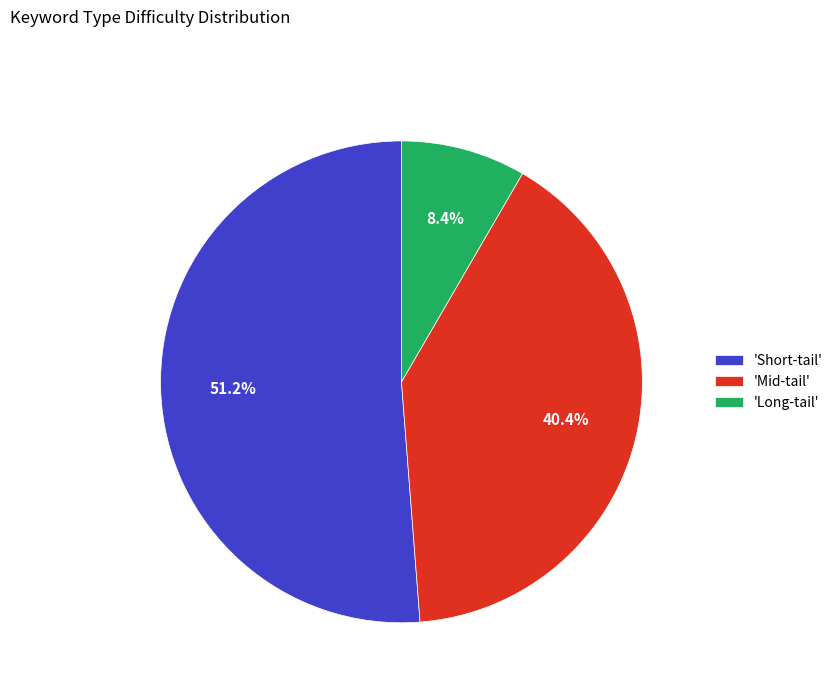

What is the ratio of the value at 'Short-tail' to the value at 'Mid-tail'?

1.3